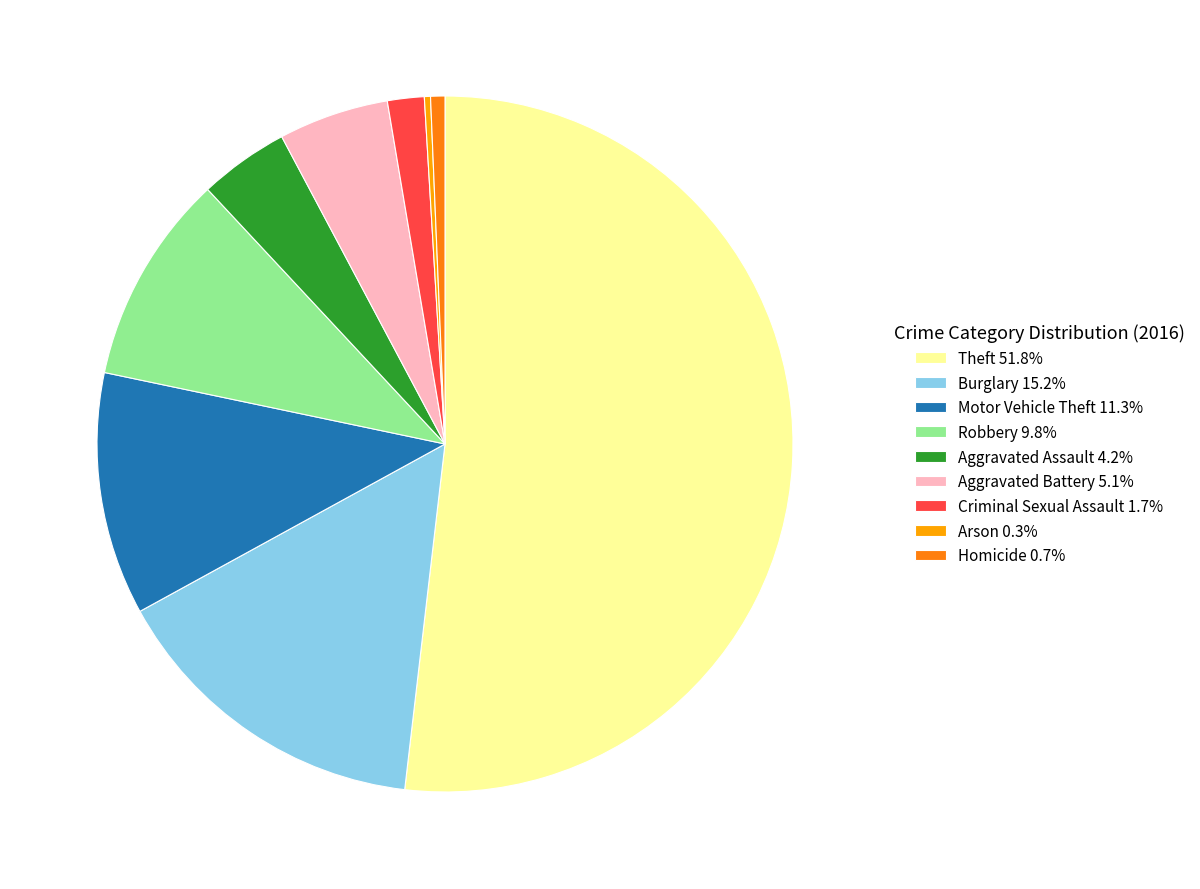

Approximately how many times larger is the value at Motor Vehicle Theft 11.3% compared to Robbery 9.8%?

1.2